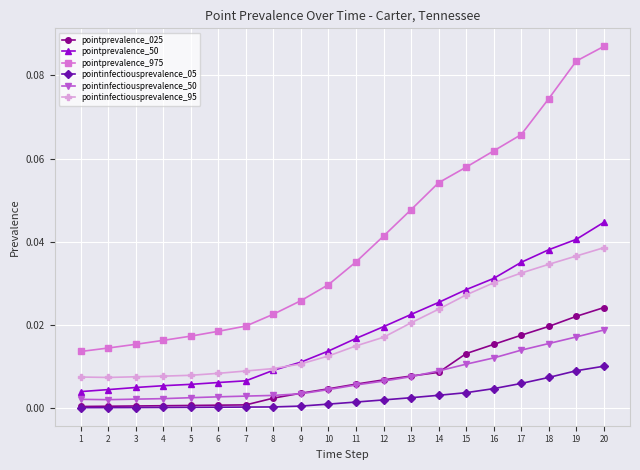

Which category has the highest value in the pointprevalence_025 series?

20